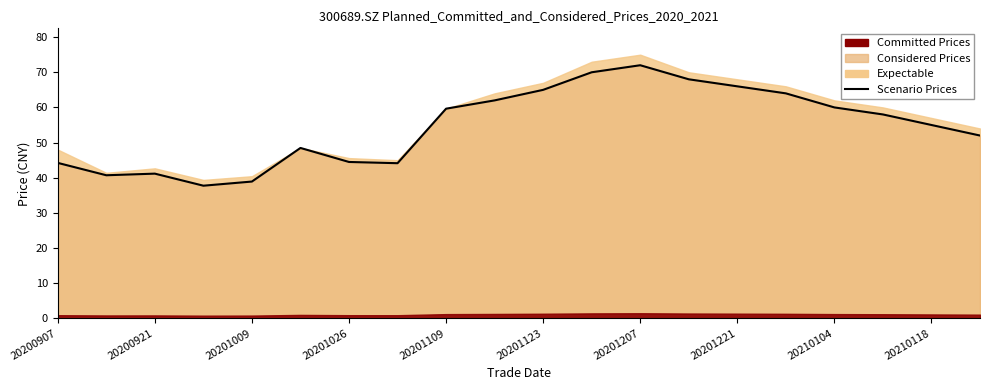

Reading right to left, extract all data points from this chart.

52.0	55.0	58.0	60.0	64.0	66.0	68.0	72.0	70.0	65.0	62.0	59.6	44.1	44.5	48.5	38.9	37.7	41.2	40.7	44.2